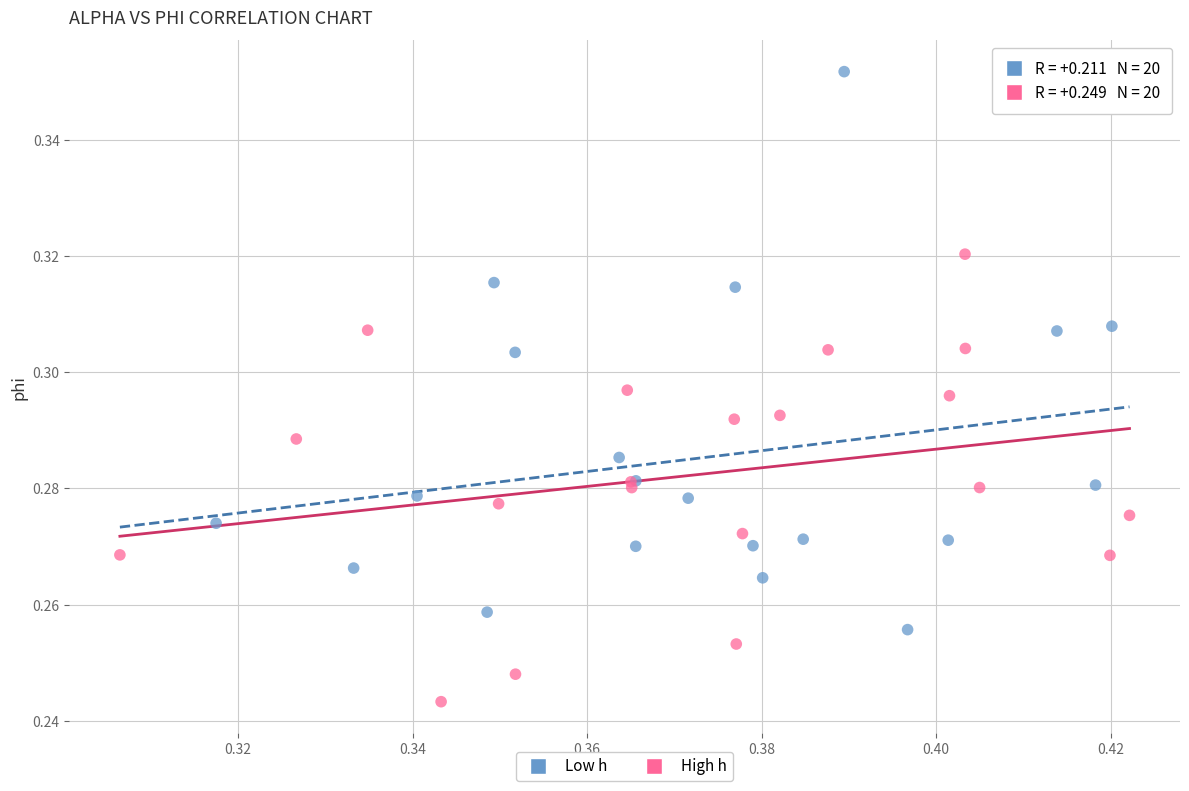

Which series has the widest spread of Y values?

Low h